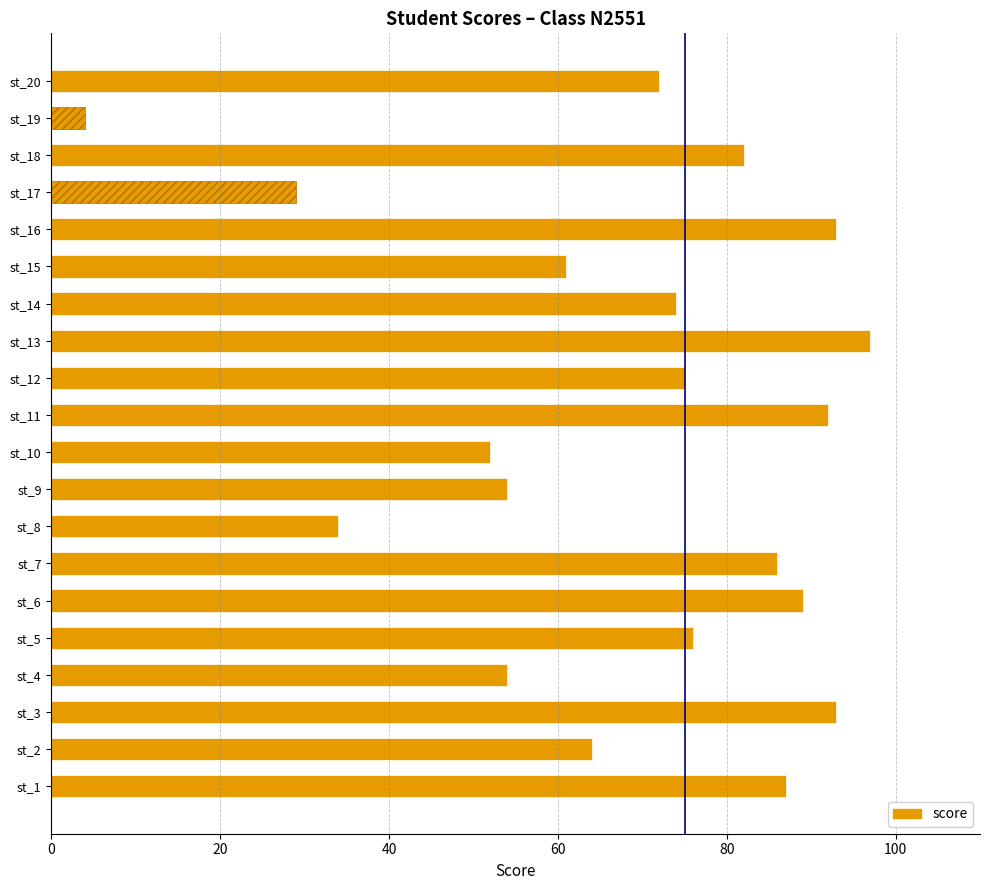

Is it true that the value at st_17 is 29?

True